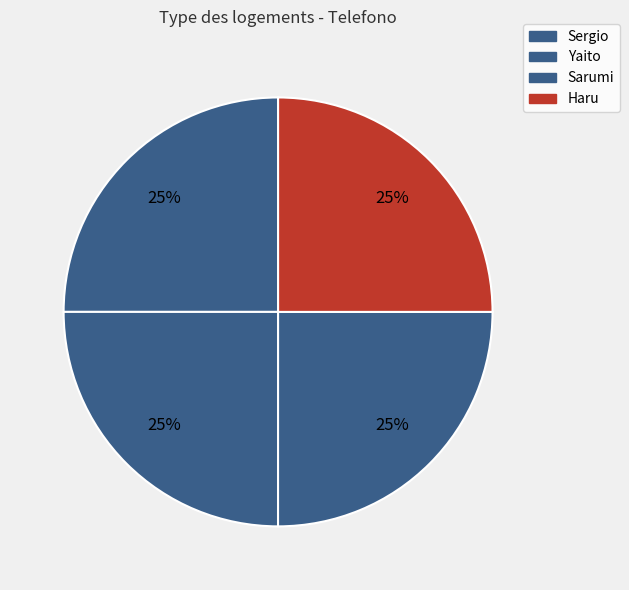

What percentage is the Yaito slice, to the nearest percent?

25%